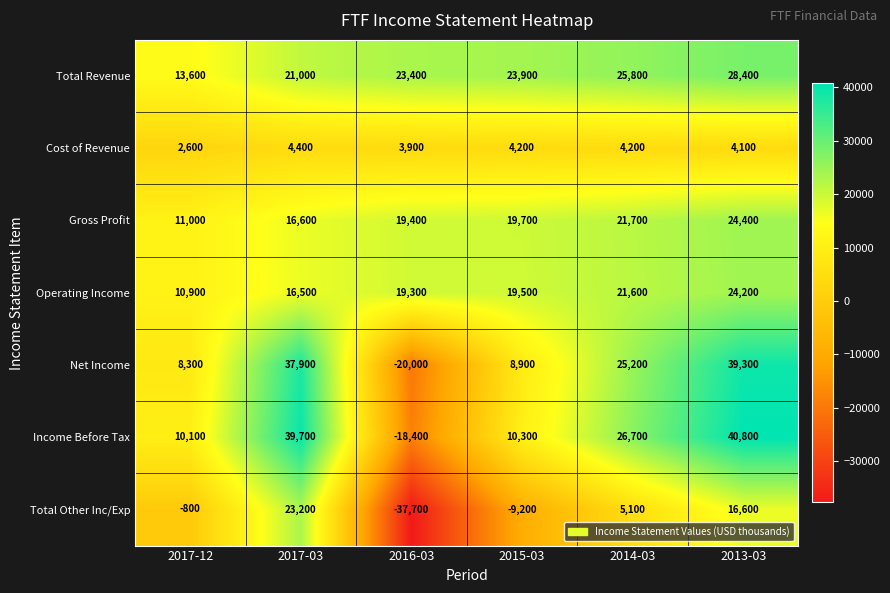

At which category does the chart reach its peak across all series?

2013-03